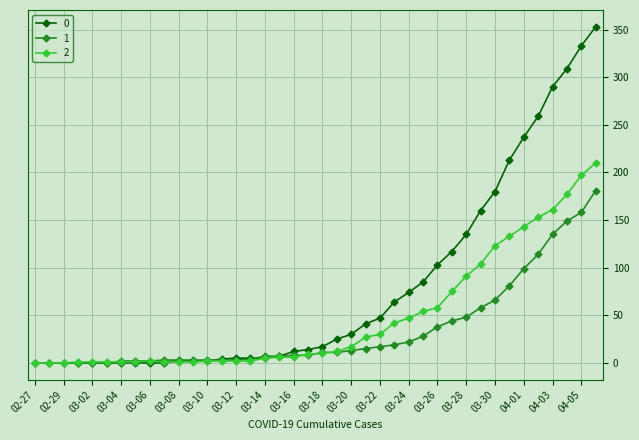

How many series are shown in this chart?

3